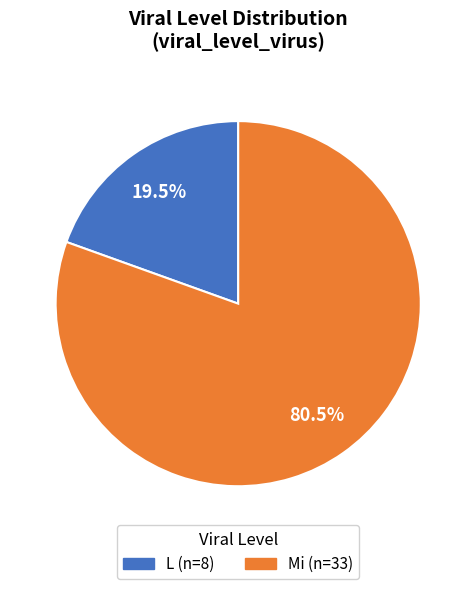

Does any single category account for the majority?

Yes